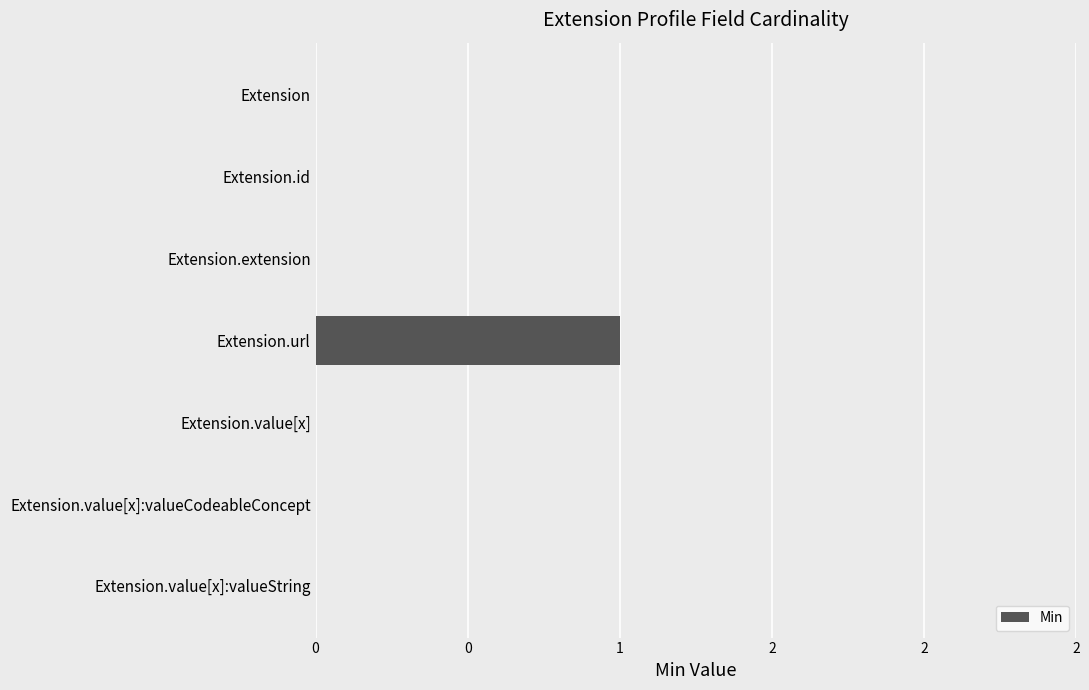

What is the maximum value shown in the chart?

1